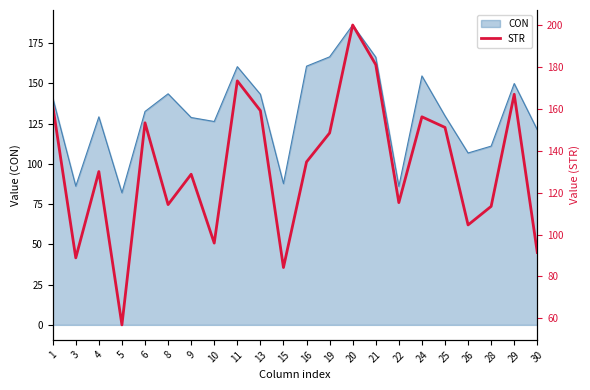

Is it true that CON equals 52.4 at 19?

False